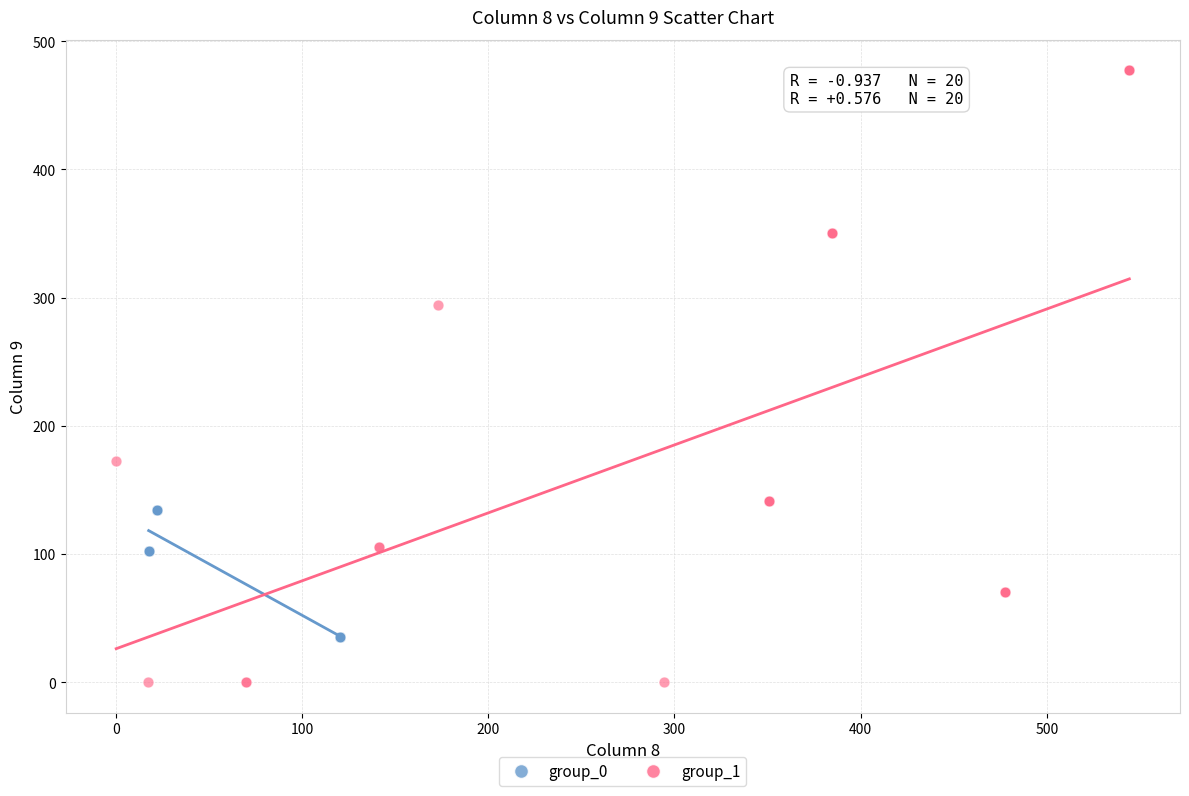

Which series has the widest spread of Y values?

group_1